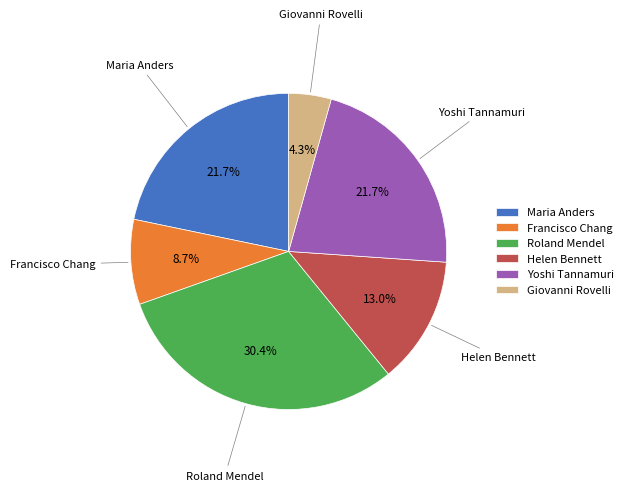

Count the number of slices in the pie.

6